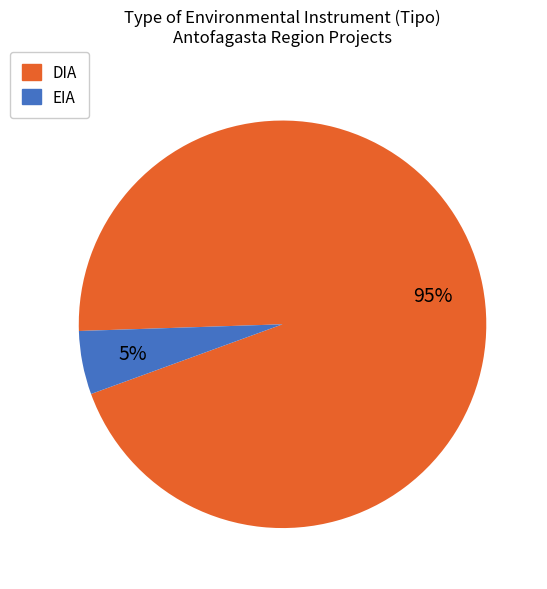

What is the largest slice in the pie chart?

DIA